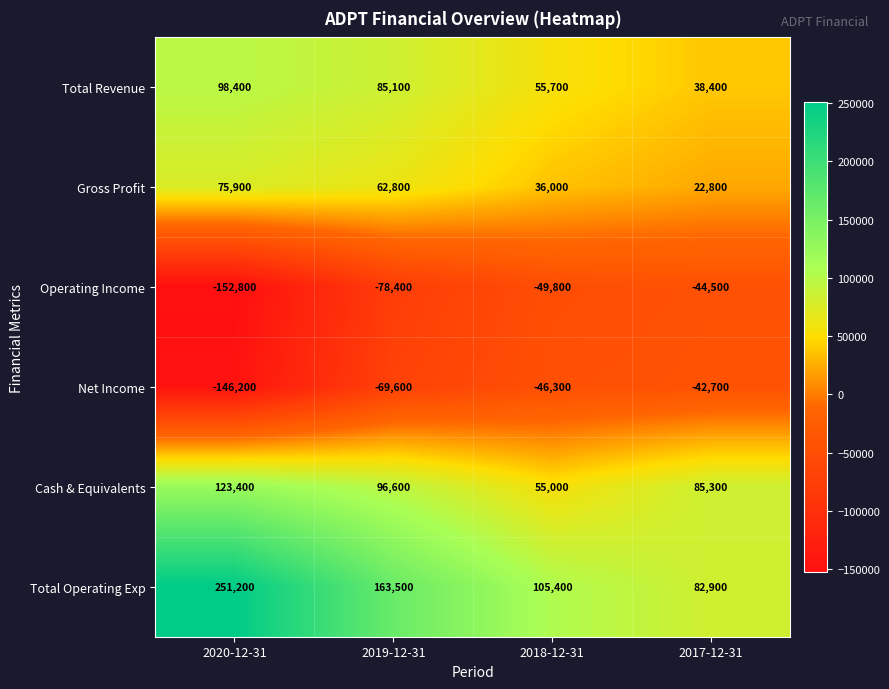

Which series has the largest total across all categories?

Total Operating Exp